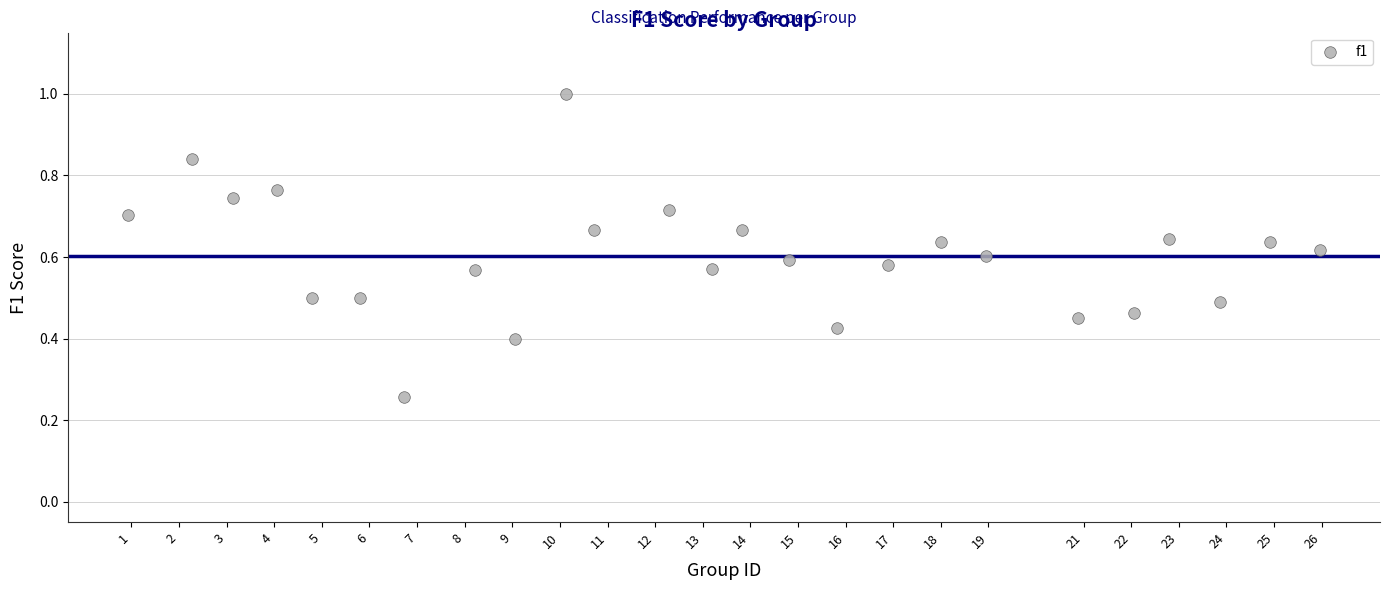

What is the range of X values (max minus min)?

25.0